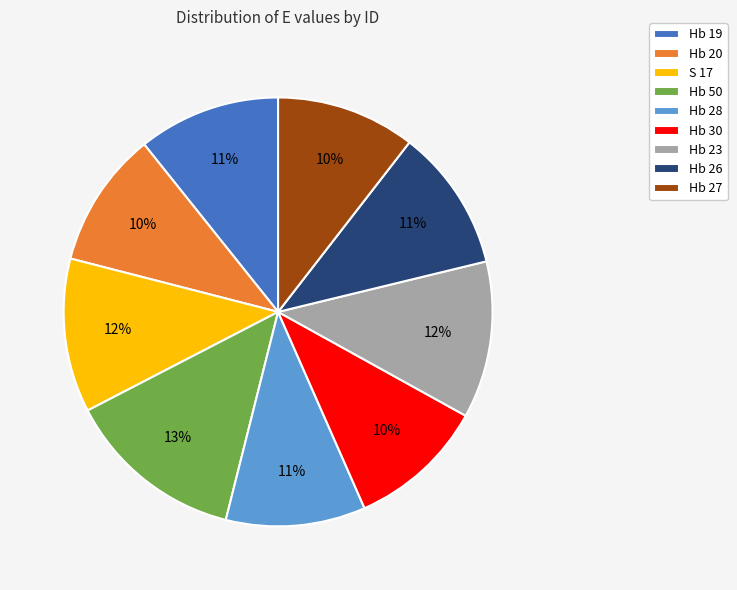

Is there a majority slice in this chart?

No